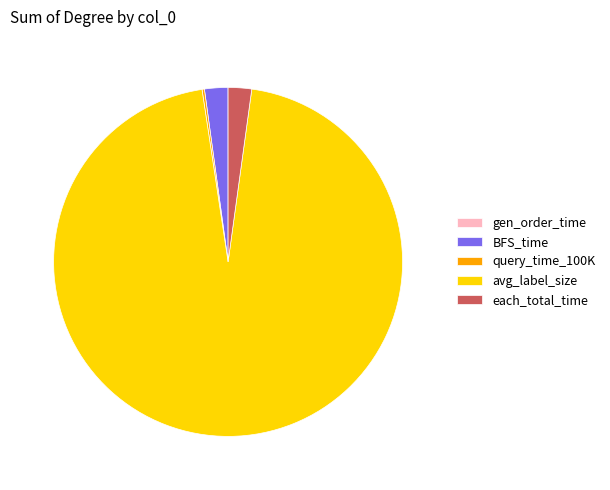

What is the majority slice?

avg_label_size